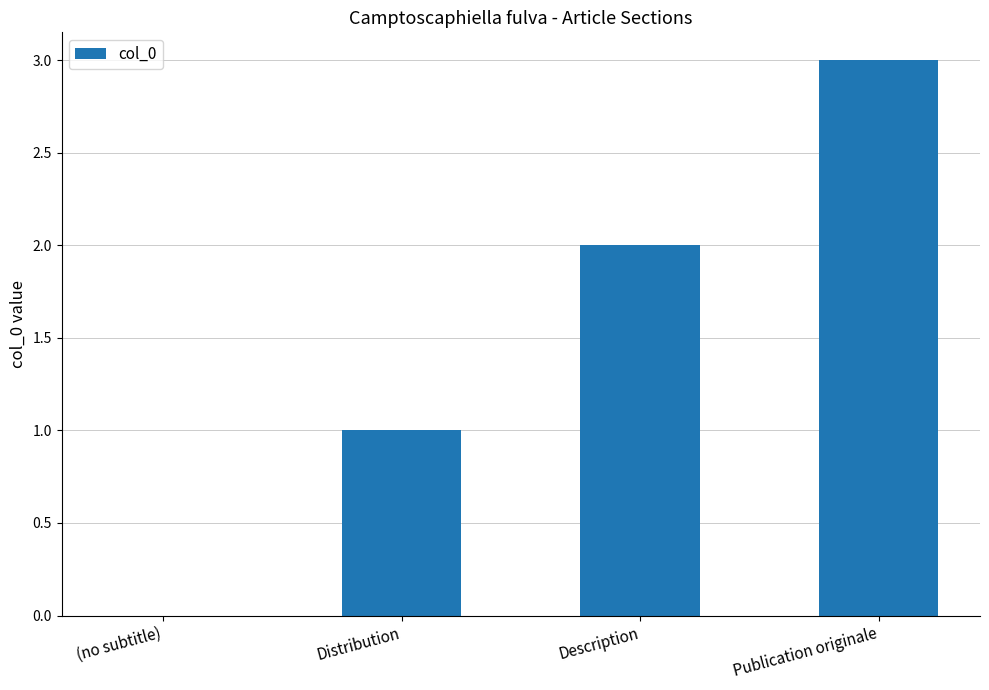

What is the maximum value shown in the chart?

3